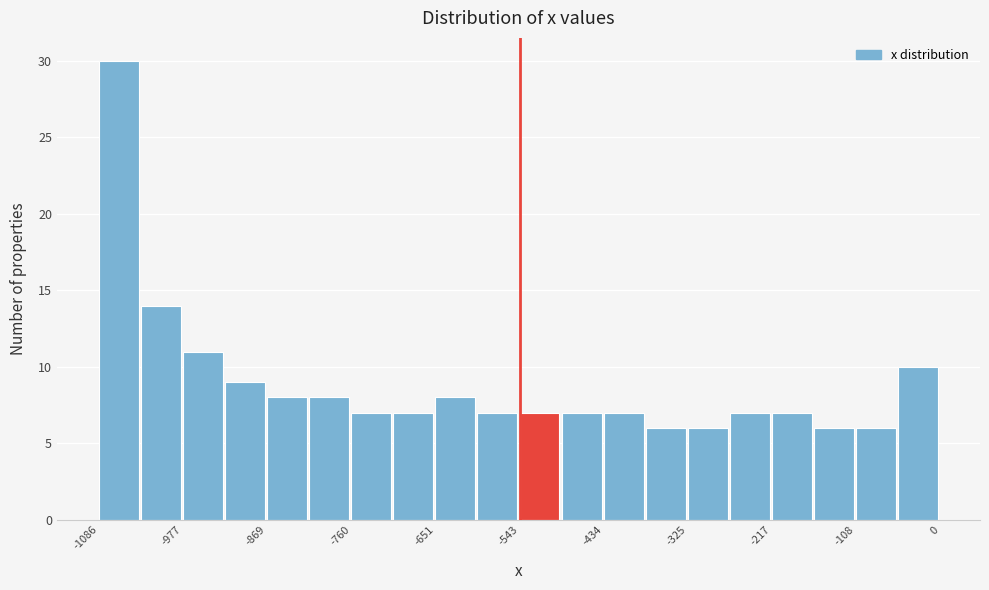

Around what value on the x-axis is the tallest bar? Give the approximate position of its centre, as read against the axis.

-1060